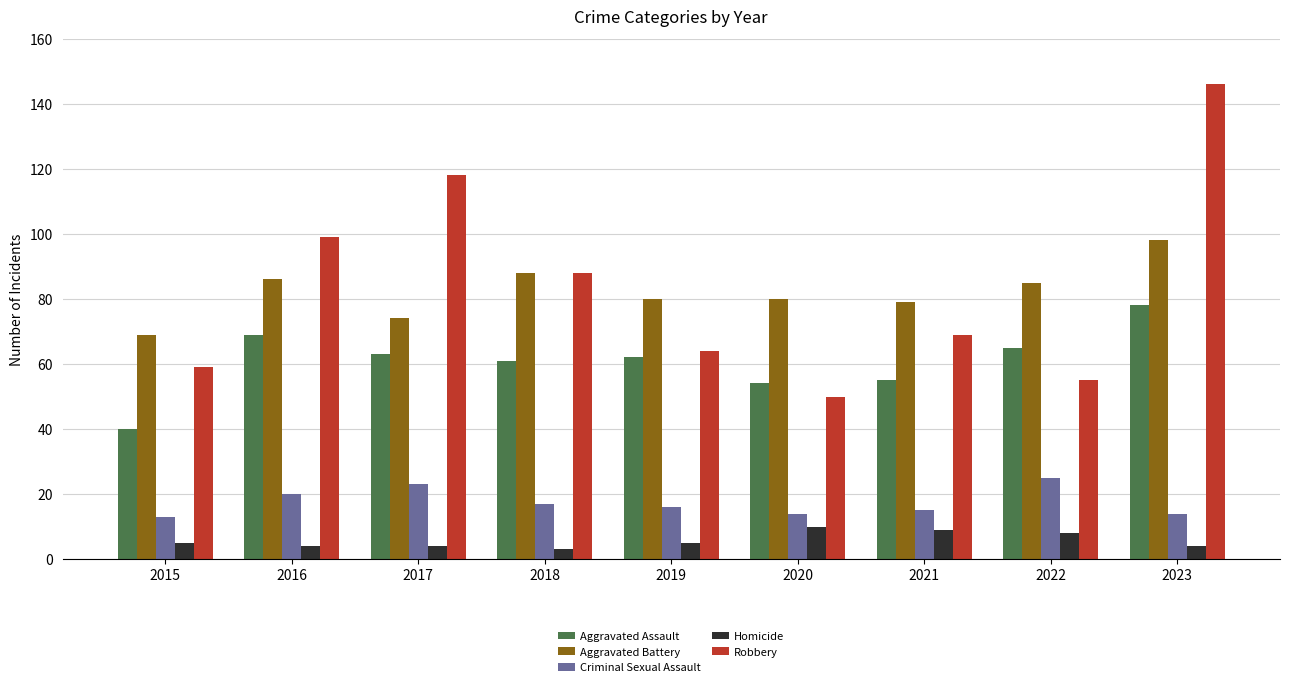

How many data points in Aggravated Assault are less than 62?

4